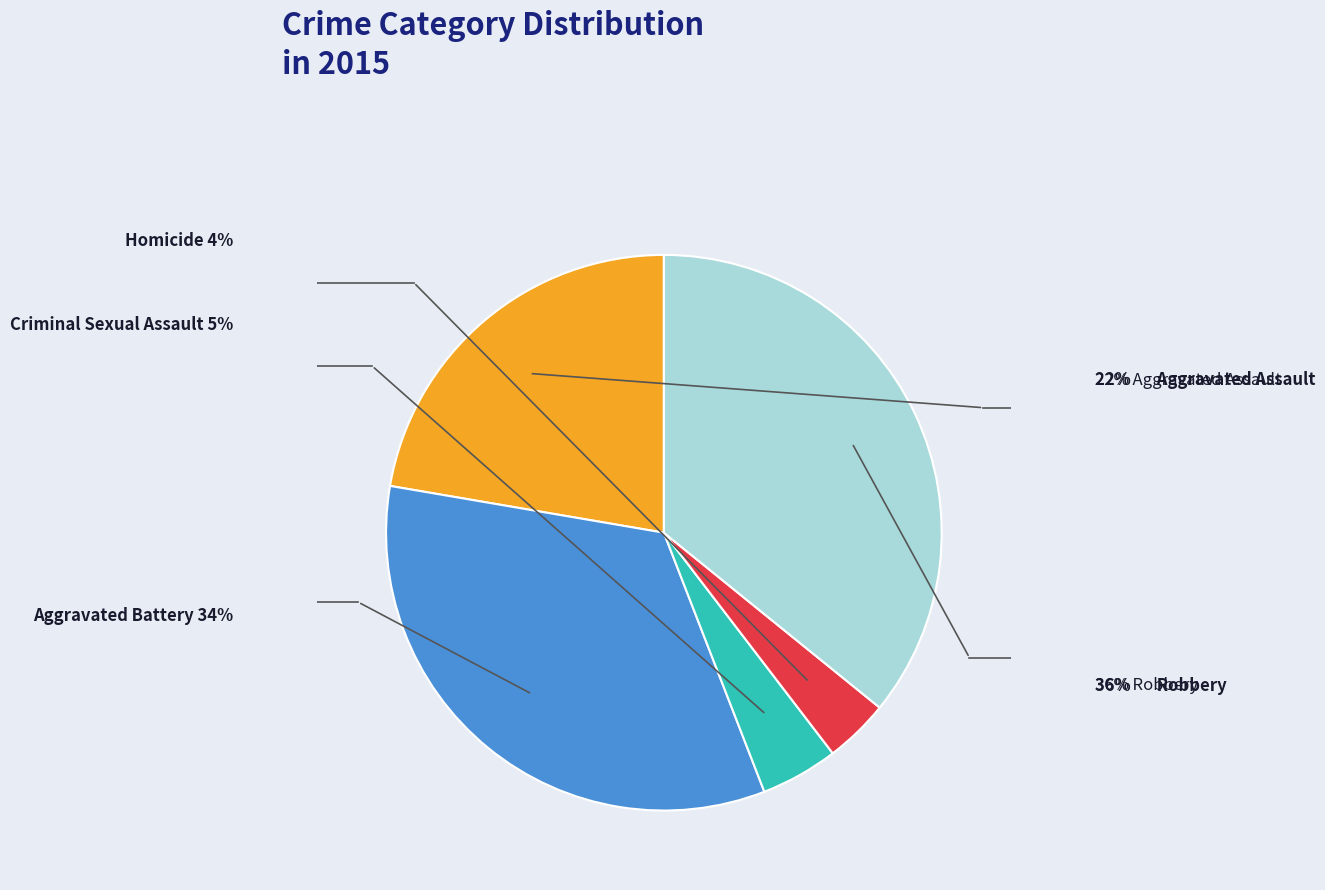

Is it true that Homicide is 4% of the pie?

True